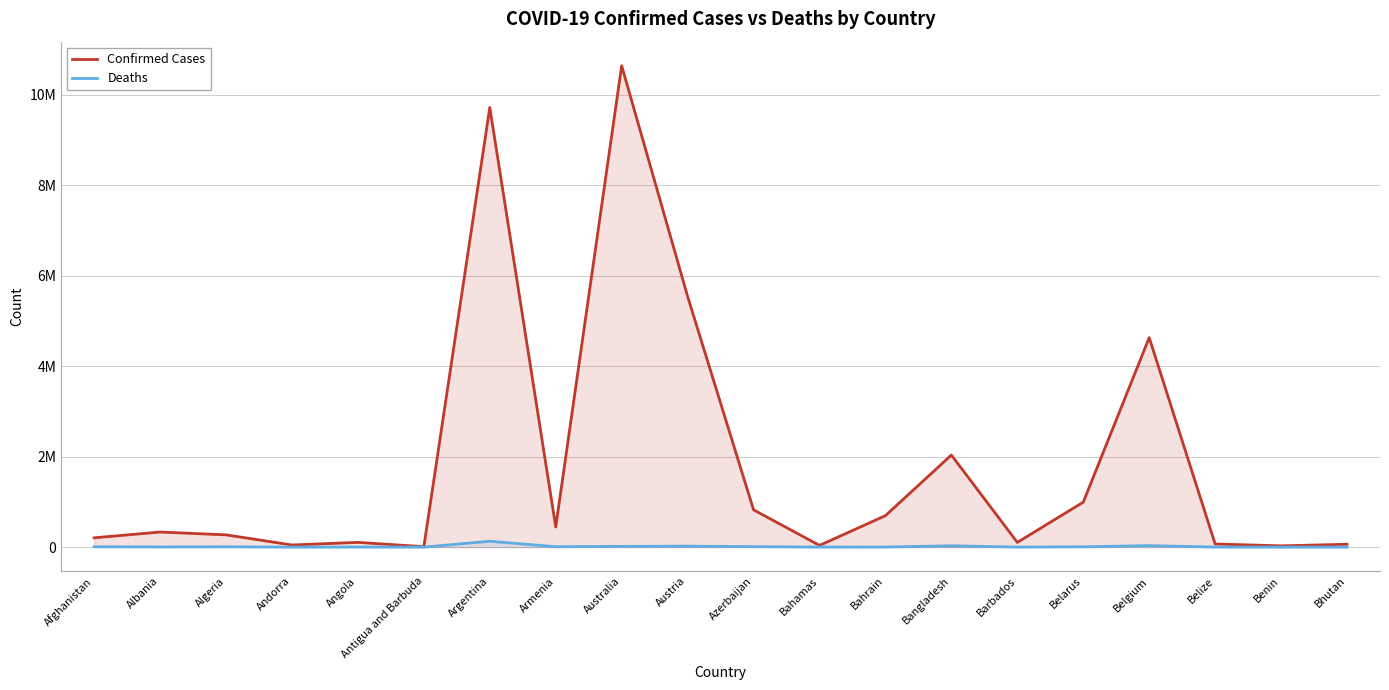

Where does the Deaths series first go above 6881?

Afghanistan